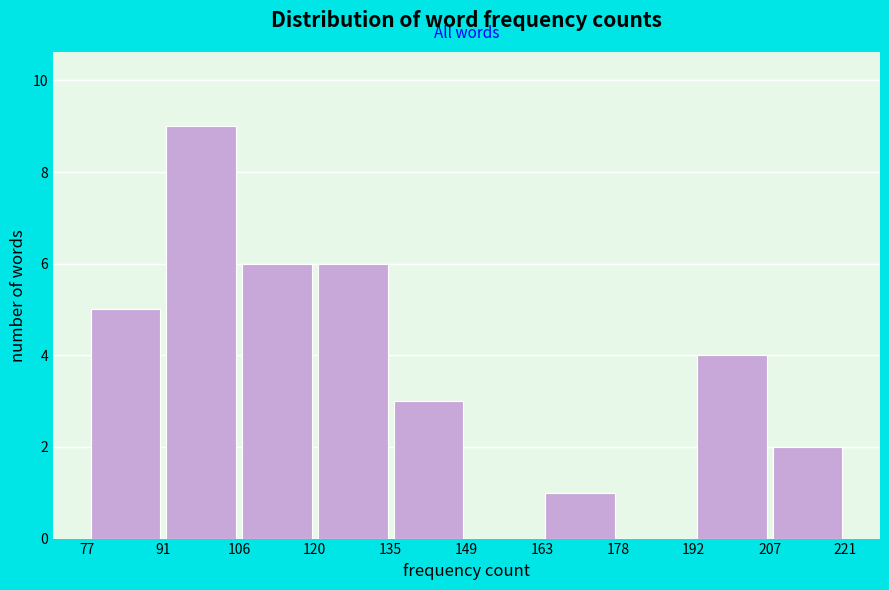

What is the height of the bar covering 91 to 106 on the x-axis? The values are not printed on the chart, so give them approximately, as read against the axis.

9